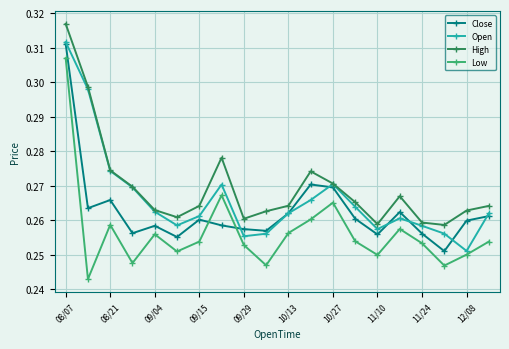

True or false: Low and High intersect in this chart.

False